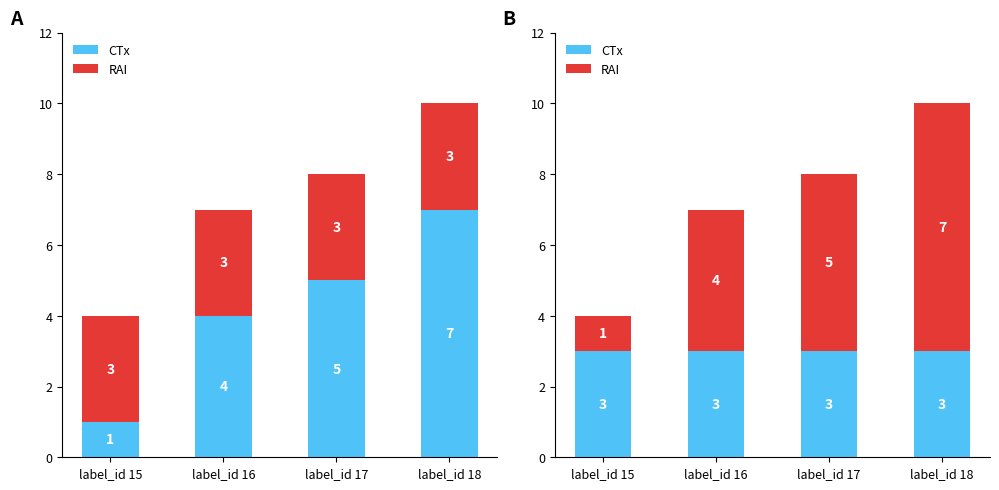

List the series in order of their overall mean, highest first.

RAI, CTx